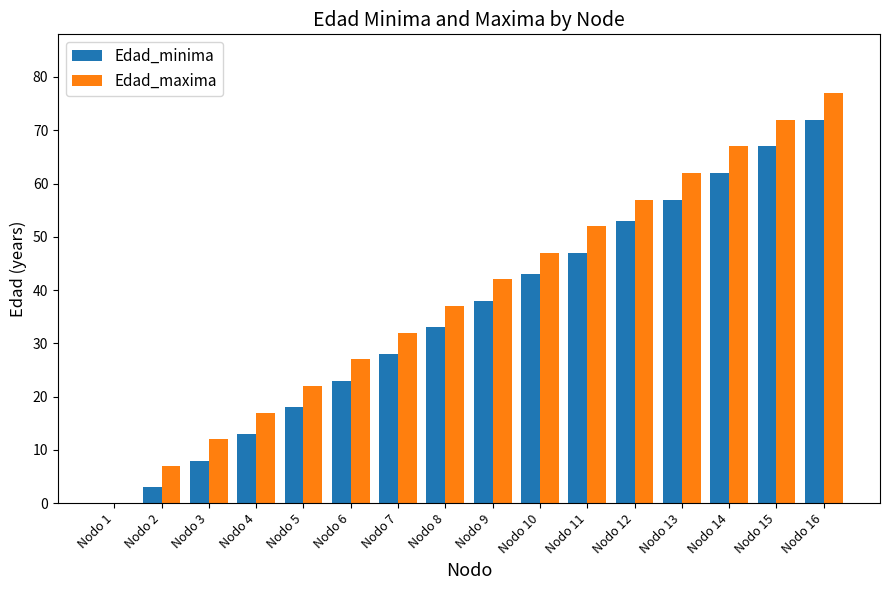

Reading left to right, extract all data points from this chart.

Edad_minima: Nodo 1=0	Nodo 2=3	Nodo 3=8	Nodo 4=13	Nodo 5=18	Nodo 6=23	Nodo 7=28	Nodo 8=33	Nodo 9=38	Nodo 10=43	Nodo 11=47	Nodo 12=53	Nodo 13=57	Nodo 14=62	Nodo 15=67	Nodo 16=72
Edad_maxima: Nodo 1=0	Nodo 2=7	Nodo 3=12	Nodo 4=17	Nodo 5=22	Nodo 6=27	Nodo 7=32	Nodo 8=37	Nodo 9=42	Nodo 10=47	Nodo 11=52	Nodo 12=57	Nodo 13=62	Nodo 14=67	Nodo 15=72	Nodo 16=77